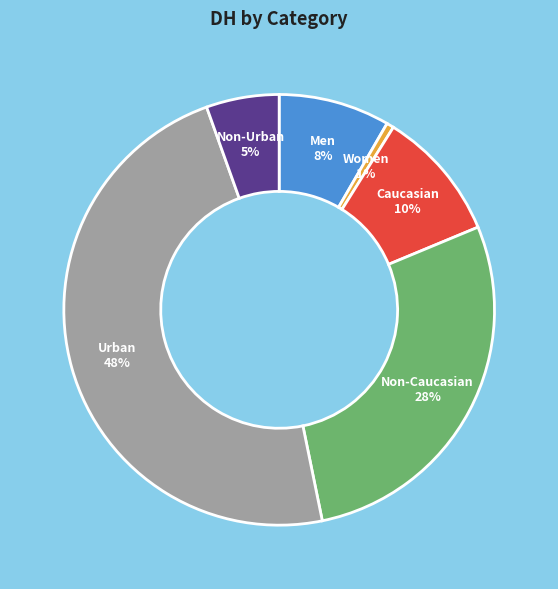

Between Women and Caucasian, which is larger?

Caucasian